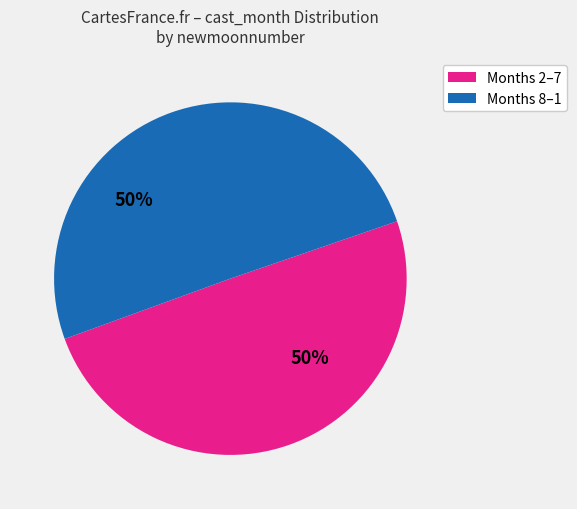

What is the ratio of the value at Months 2–7 to the value at Months 8–1?

1.0